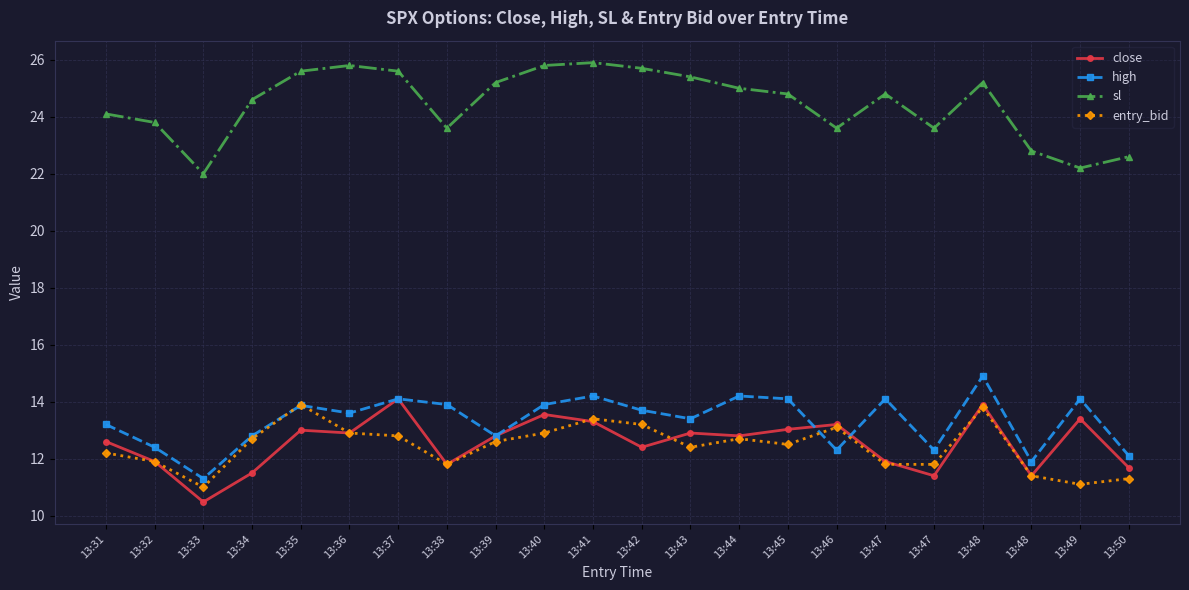

What are all the series names shown in the legend?

close, high, sl, entry_bid